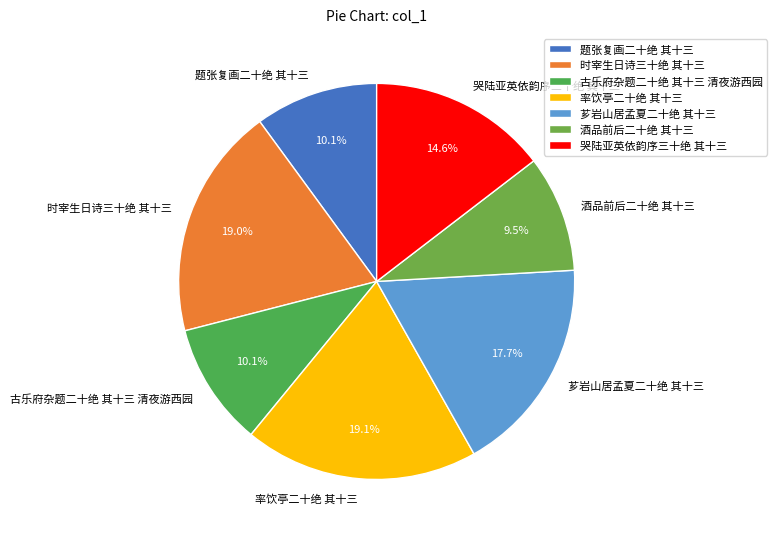

Approximately how many times larger is the value at 题张复画二十绝 其十三 compared to 芗岩山居孟夏二十绝 其十三?

0.6